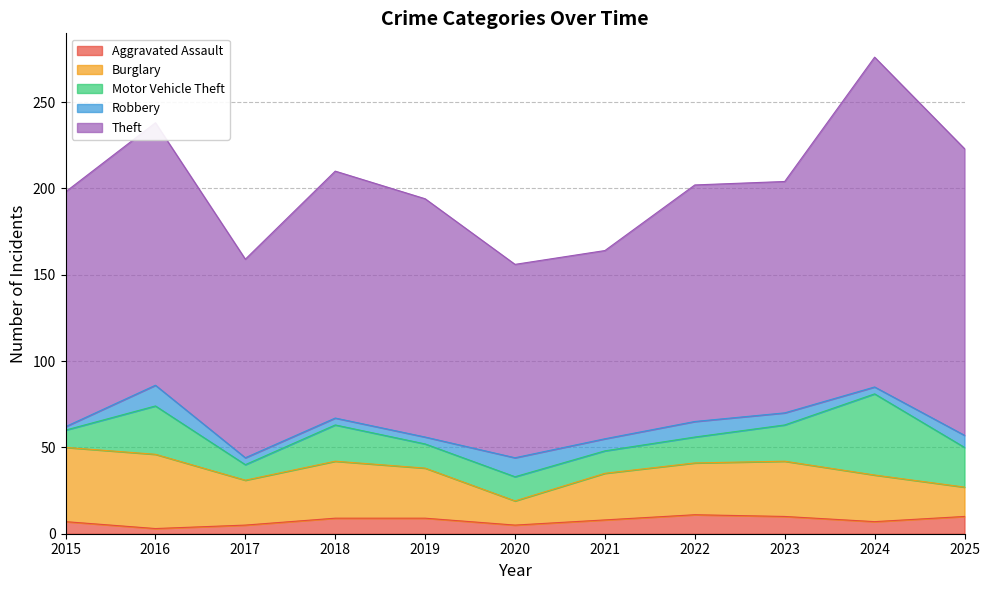

At which label does Aggravated Assault reach its minimum?

2016